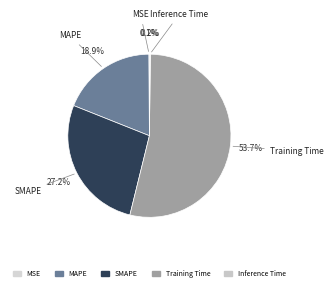

Which slice is the largest?

Training Time